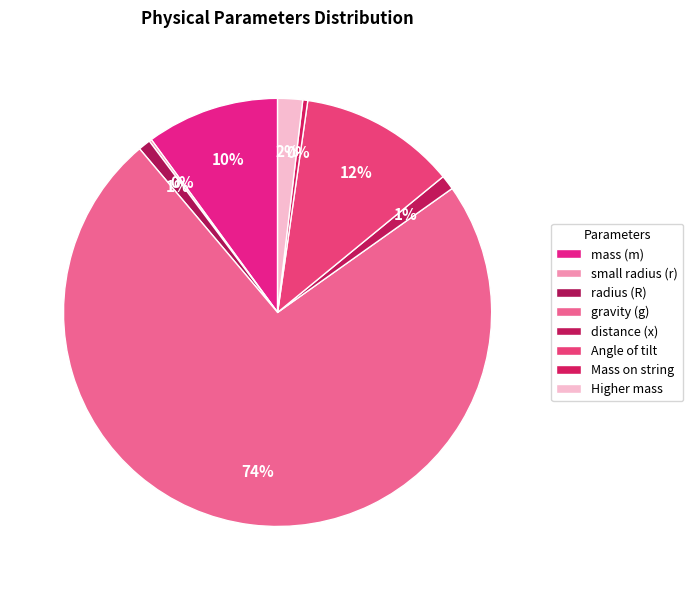

Which category accounts for the majority?

gravity (g)